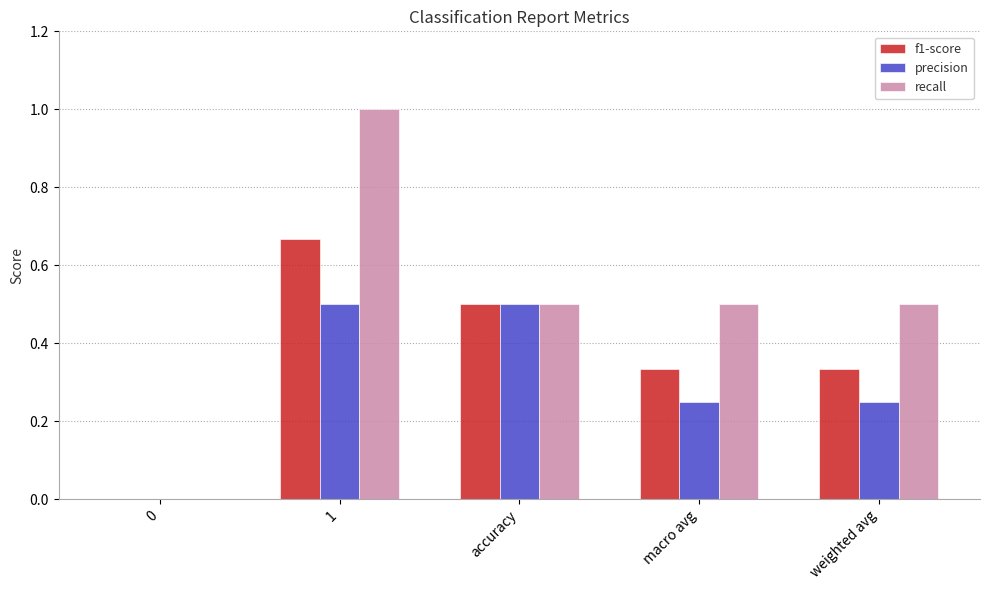

Are the bars horizontal?

No